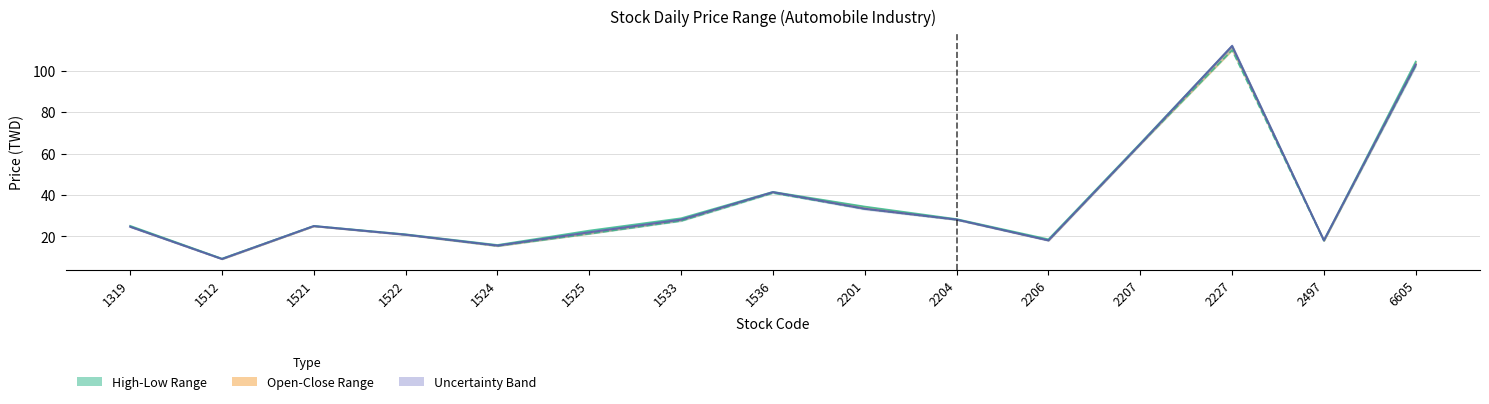

True or false: Close and High intersect in this chart.

False